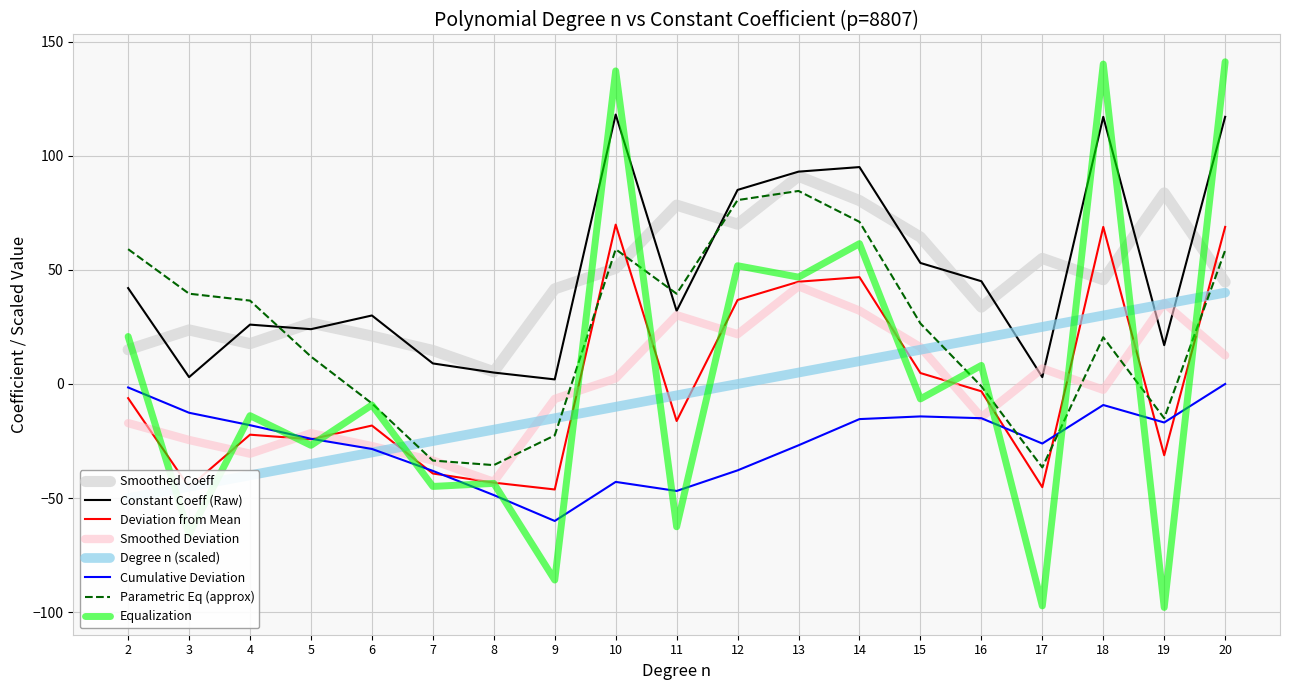

Rank the categories by value from lowest to highest.

2, 3, 4, 5, 6, 7, 8, 9, 10, 11, 12, 13, 14, 15, 16, 17, 18, 19, 20